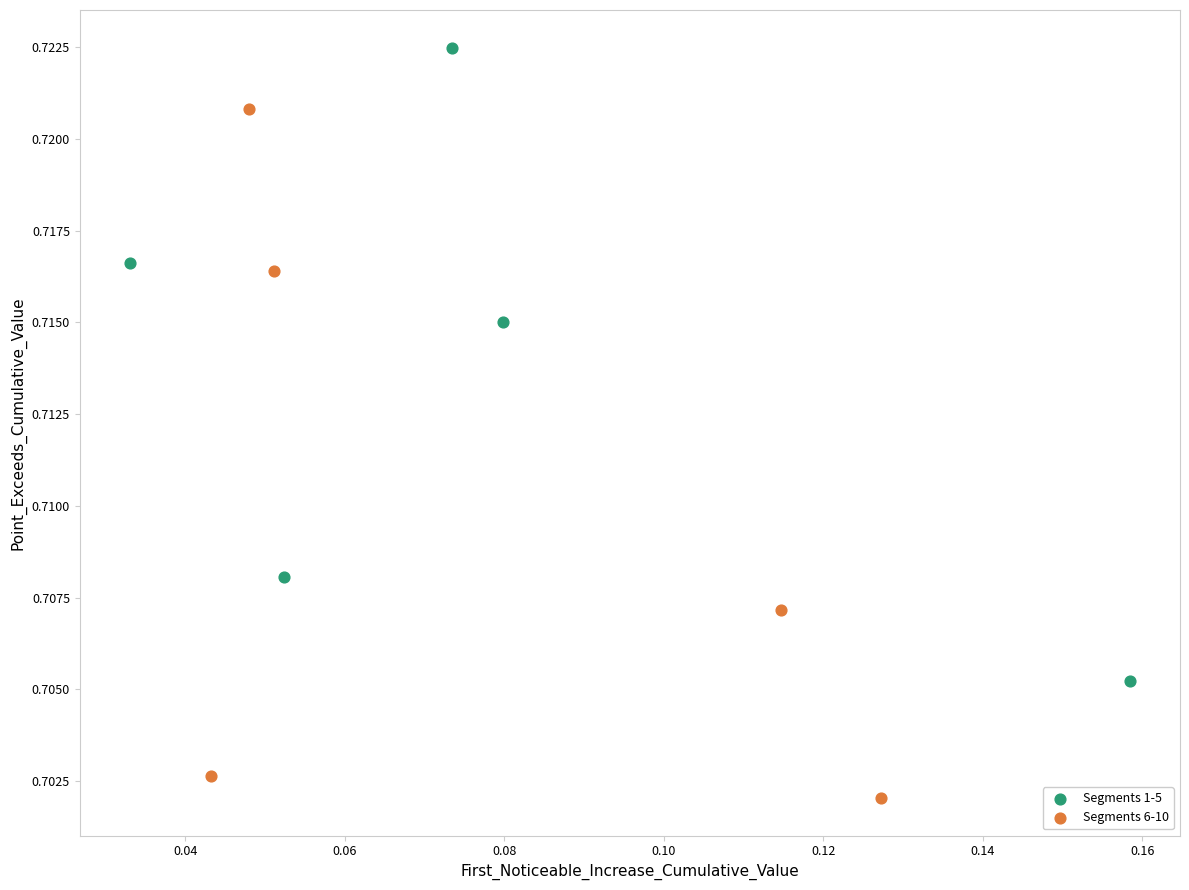

Which series contains the lowest Y value?

Segments 6-10